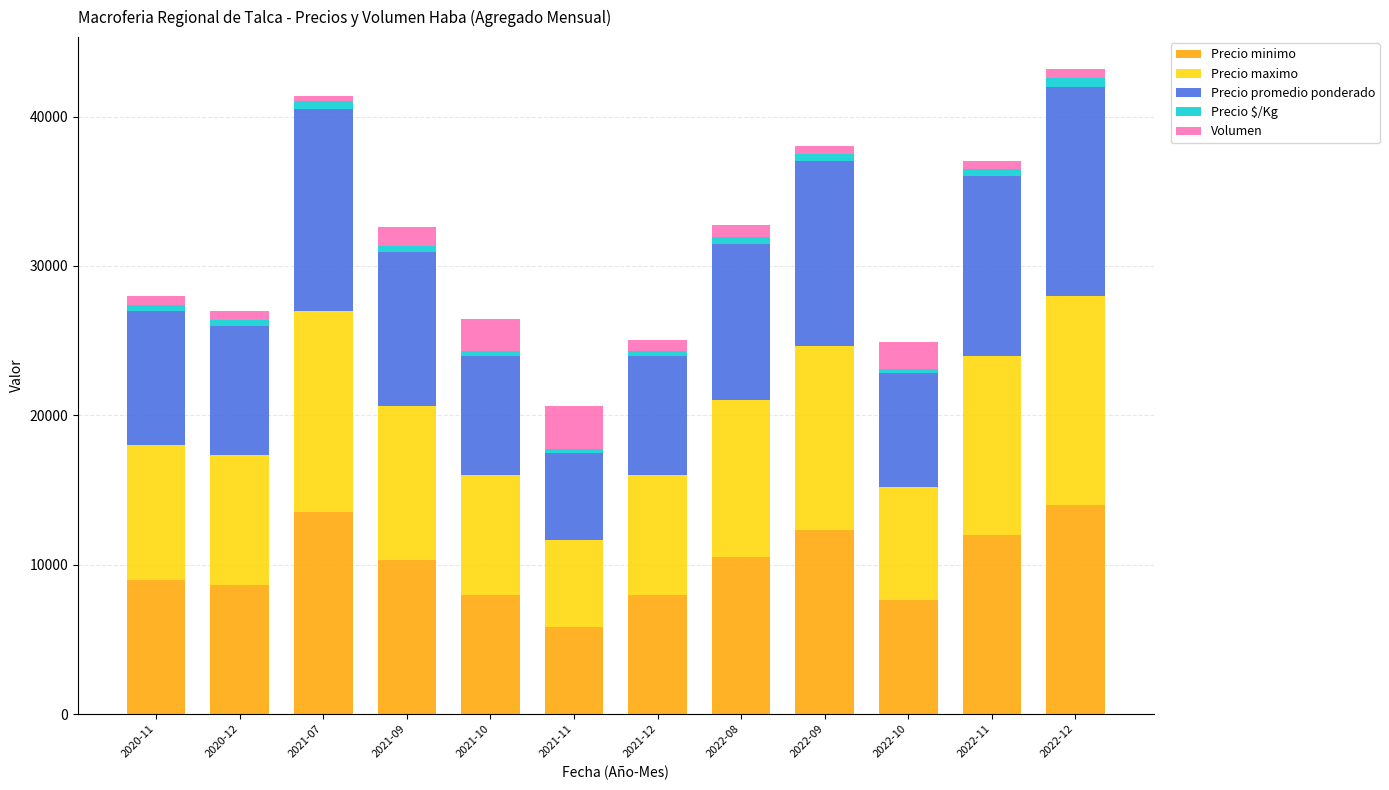

At which label does Precio minimo reach its minimum?

2021-11